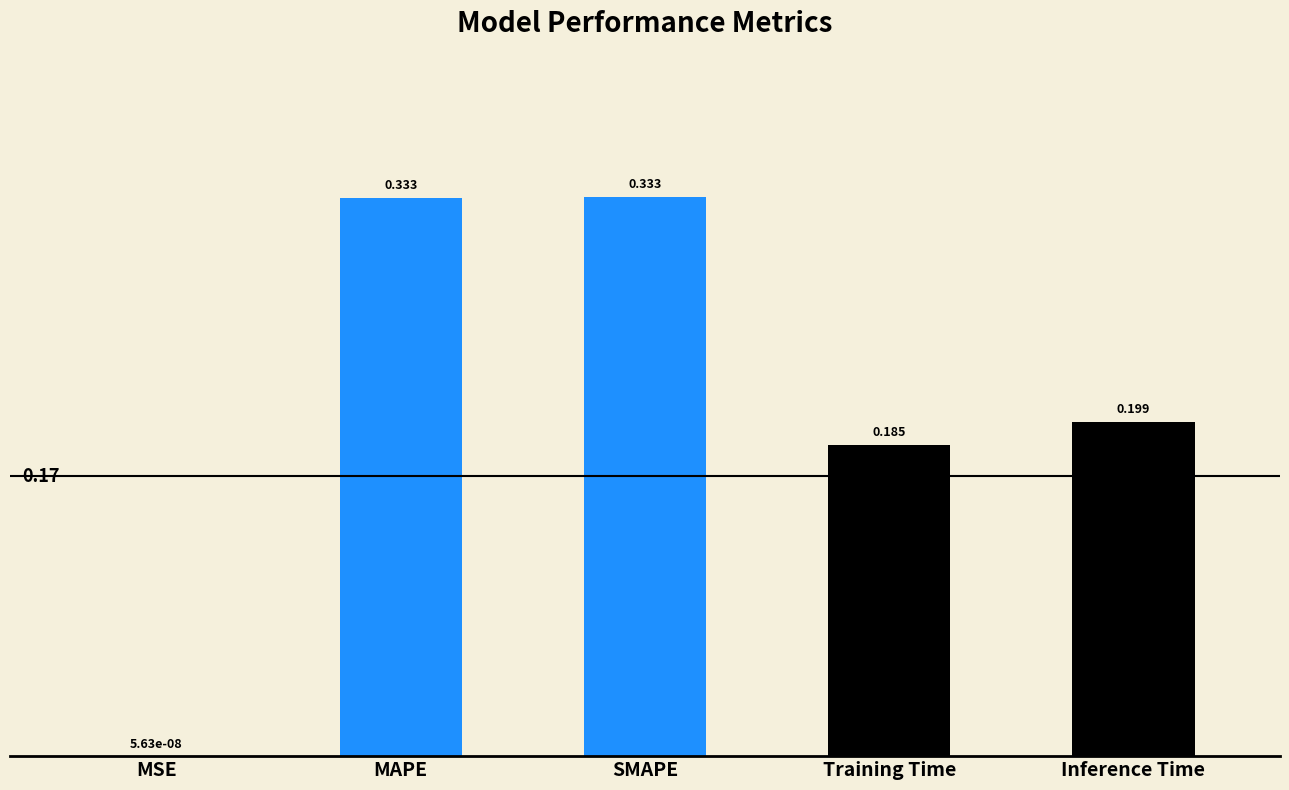

At which label is the value closest to 0?

MSE